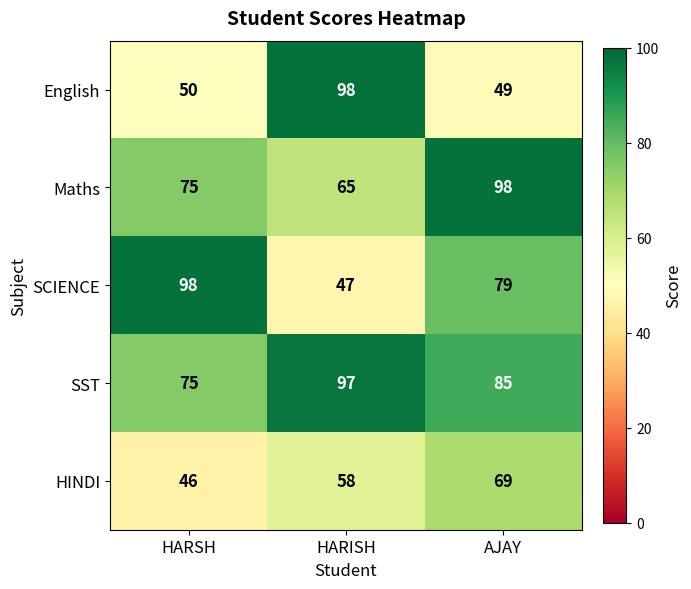

True or false: HINDI has a value of 17 at HARSH.

False